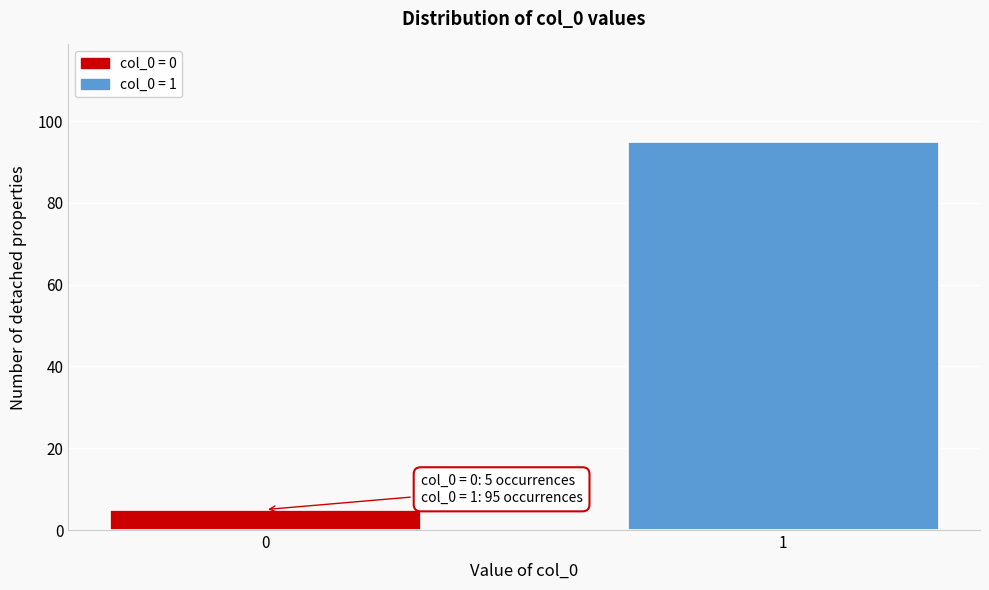

Reading left to right, extract all data points from this chart.

5	95